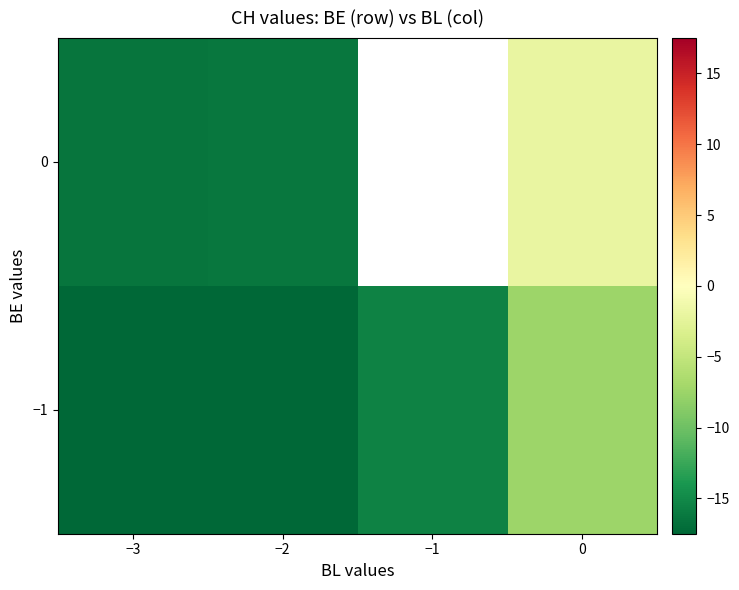

The value of 0 at −3 is -23.2. True or false?

False